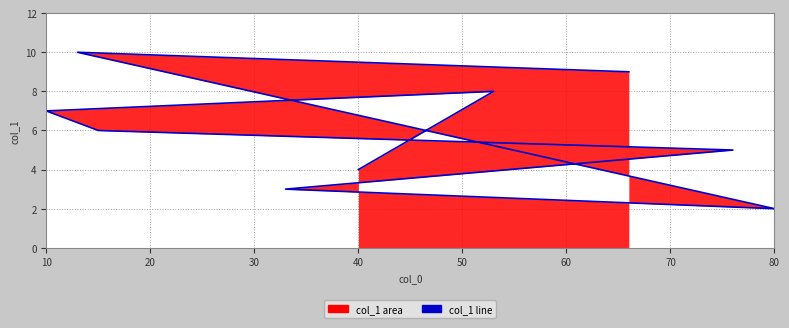

At which category does the data reach its first local valley?

80